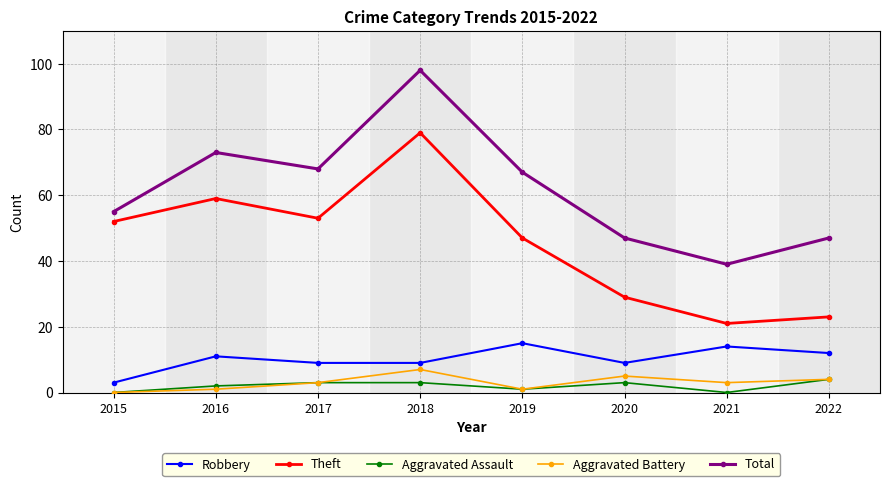

Where is the first local minimum for Total?

2017